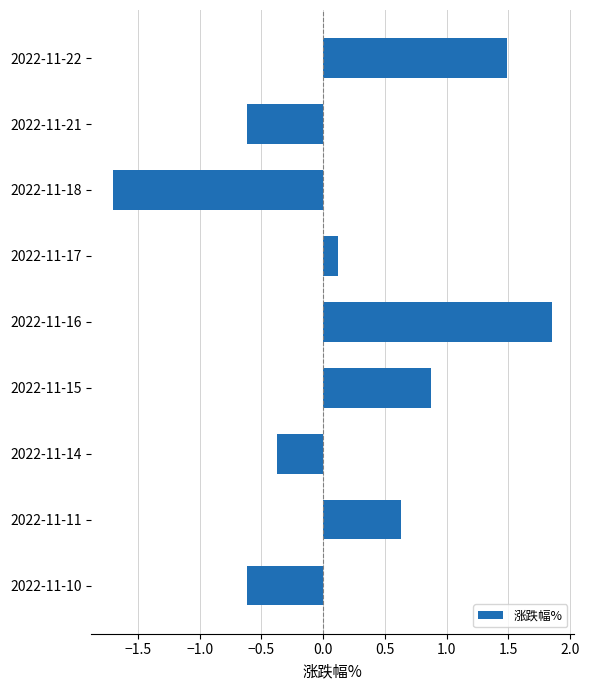

At which label is the value closest to 0?

2022-11-17